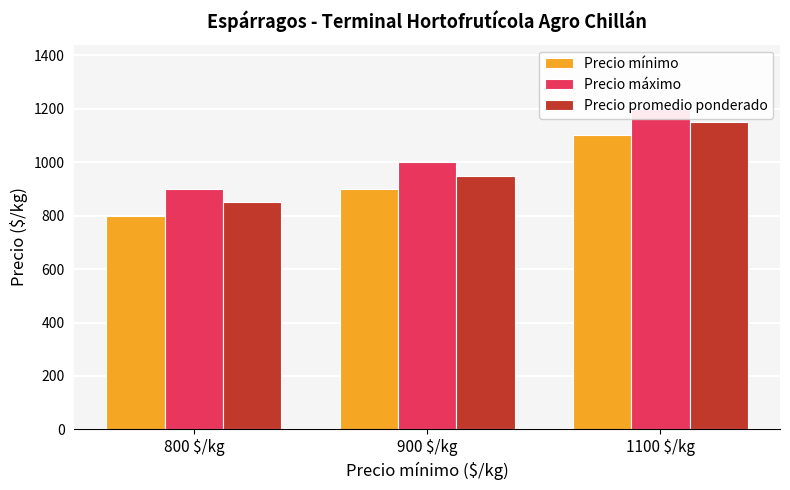

Between 900 $/kg and 800 $/kg, which is larger?

900 $/kg